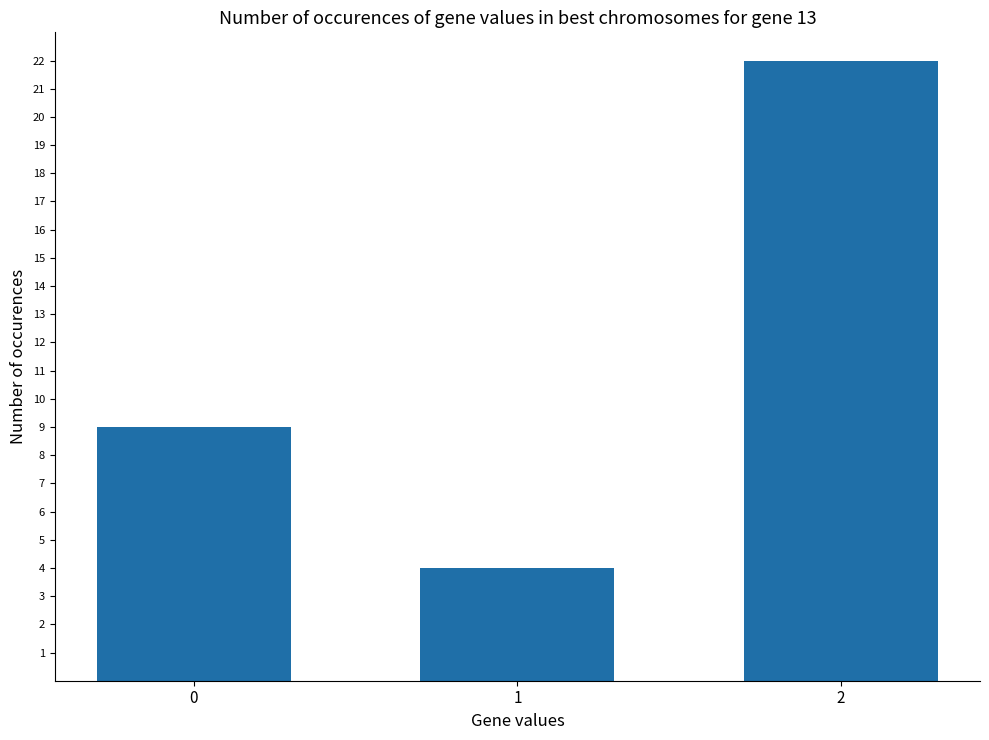

Rank the categories by value from highest to lowest.

2, 0, 1